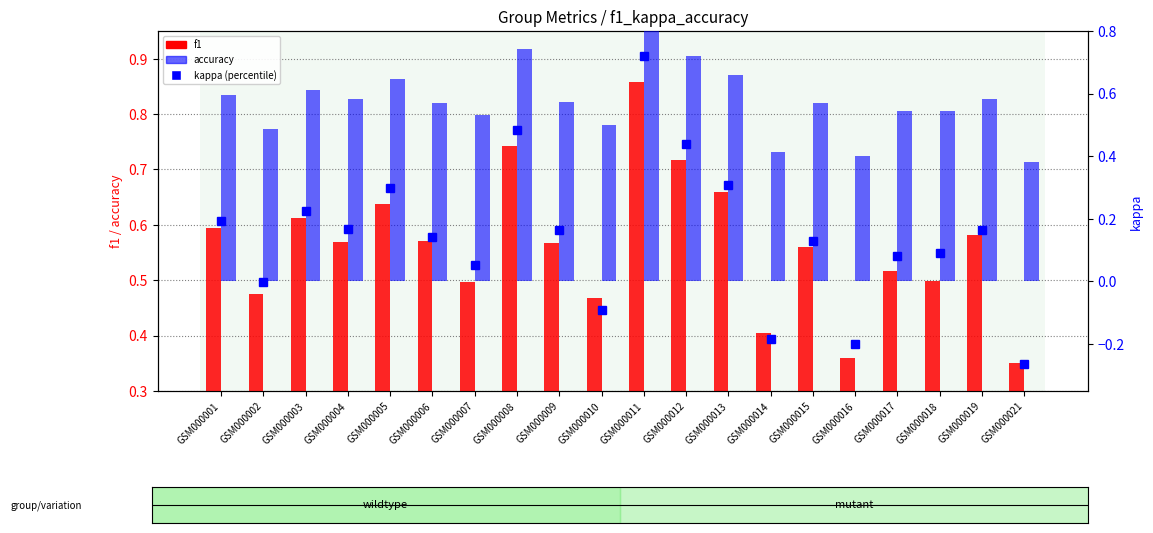

What is the sum of the percentile rank within the sample values at GSM000004 and GSM000009?

0.3